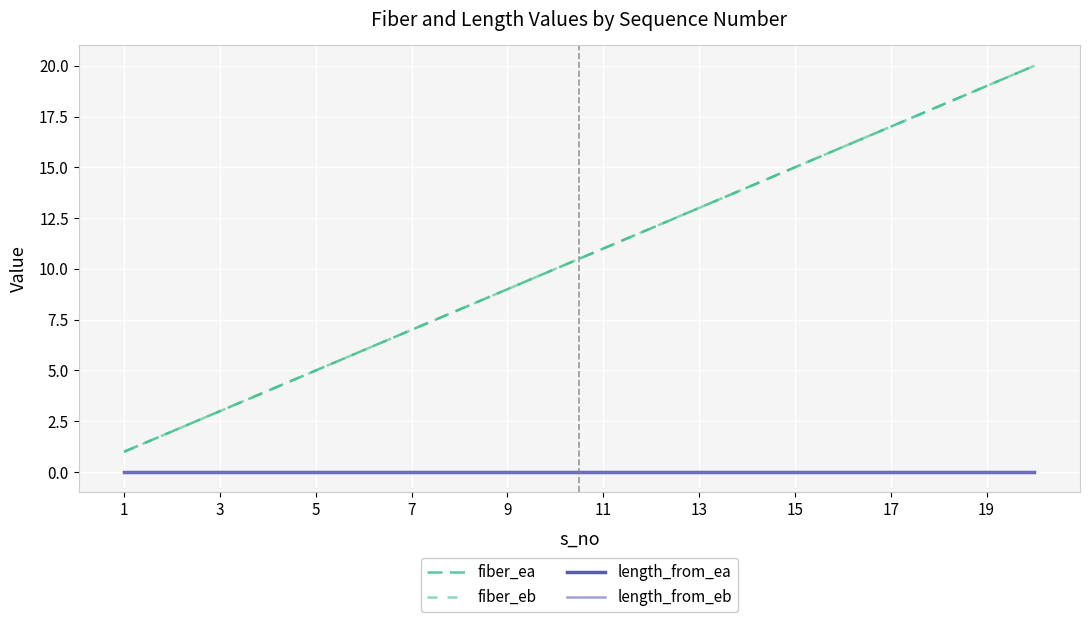

Which series has the largest range (max minus min)?

fiber_ea